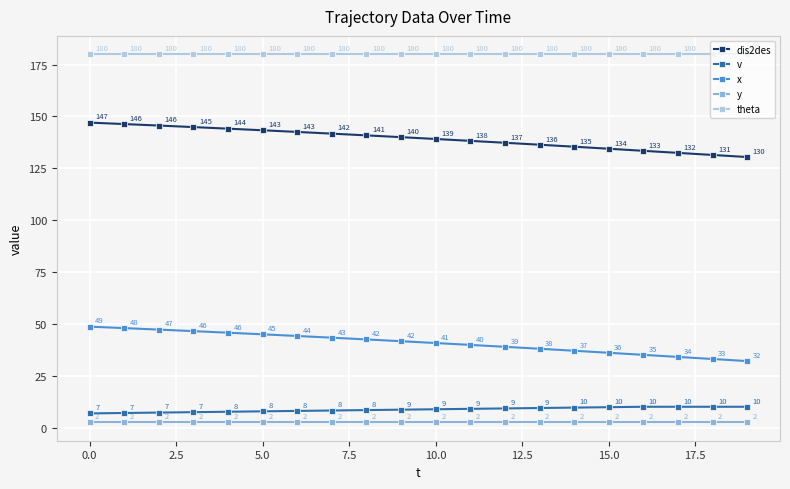

How many lines are shown in the chart?

5